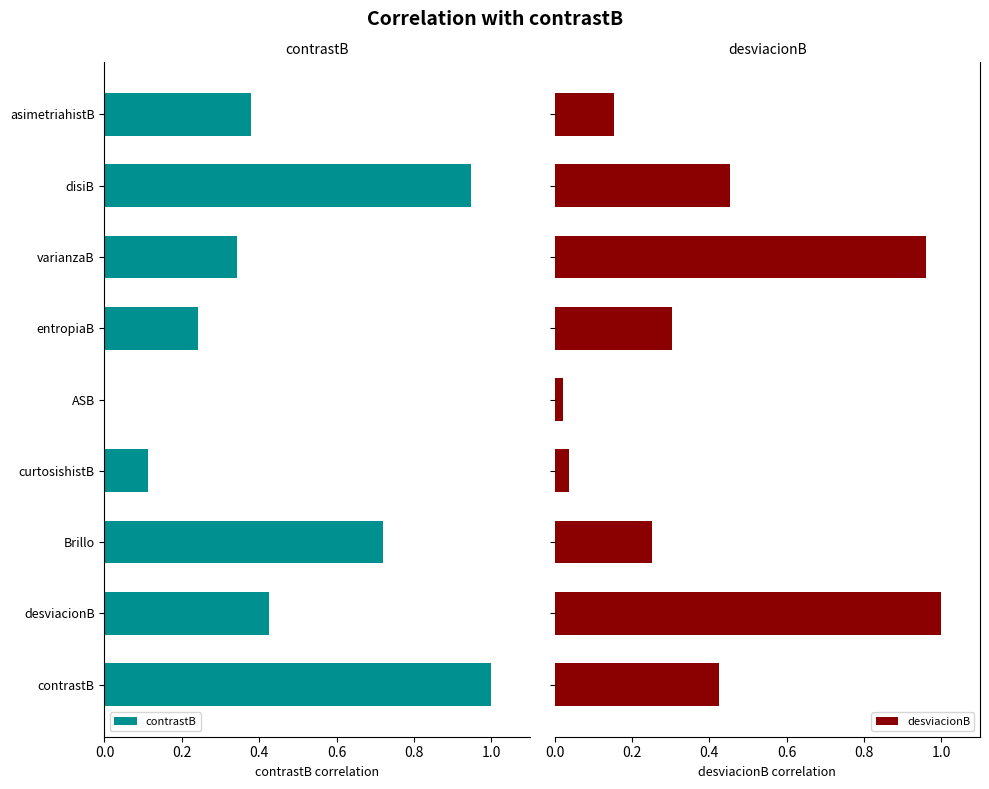

Which series has the largest range (max minus min)?

contrastB